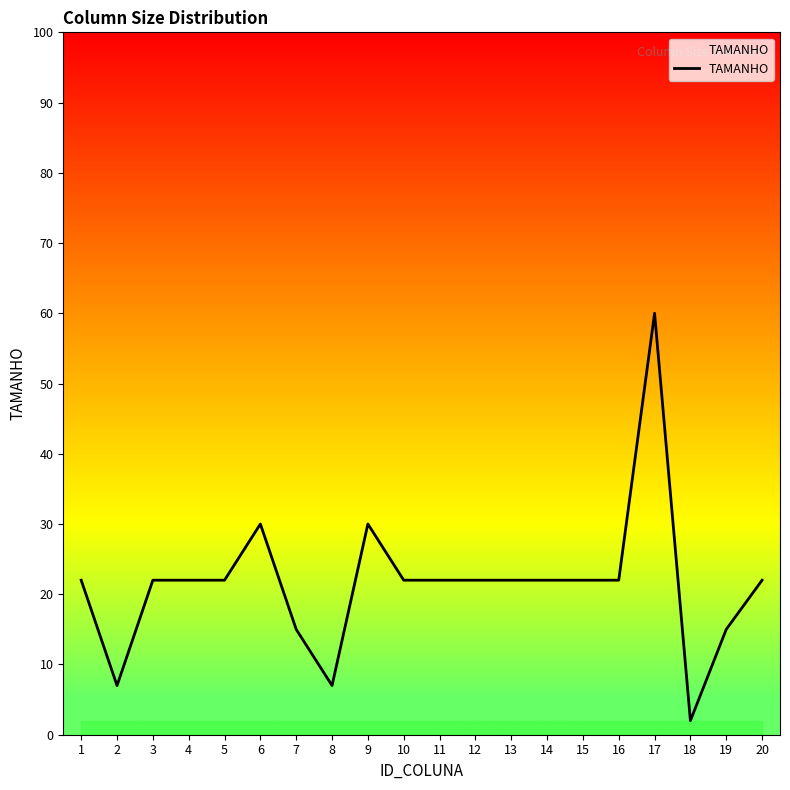

Reading right to left, transcribe all the data shown in this chart.

20=22	19=15	18=2	17=60	16=22	15=22	14=22	13=22	12=22	11=22	10=22	9=30	8=7	7=15	6=30	5=22	4=22	3=22	2=7	1=22